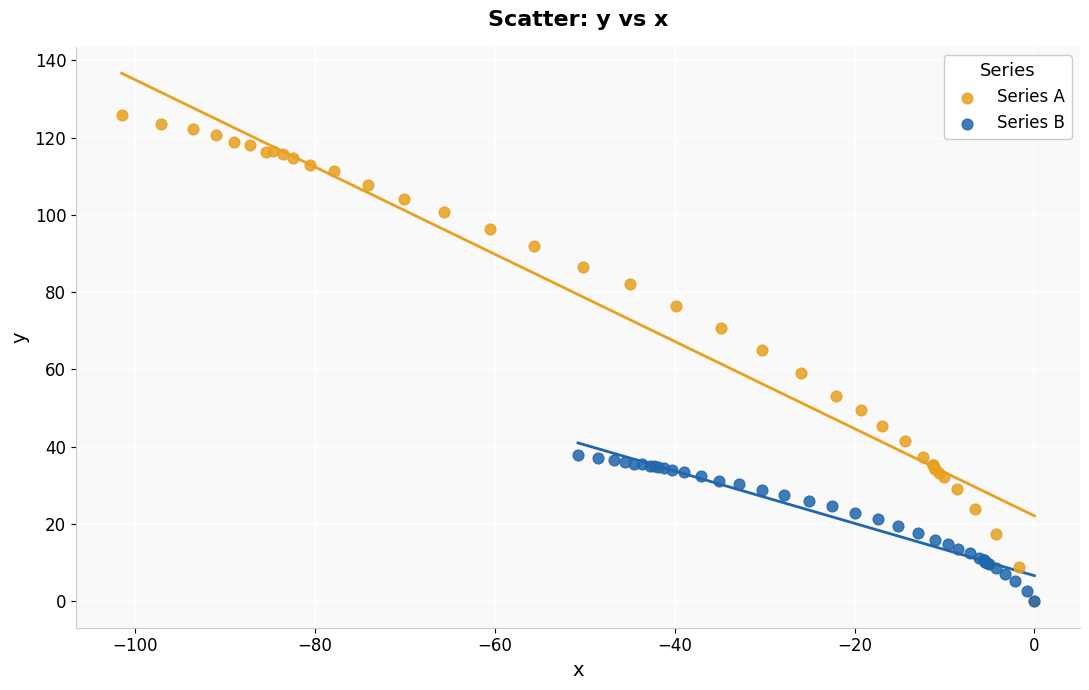

Which series reaches the maximum Y coordinate?

Series A